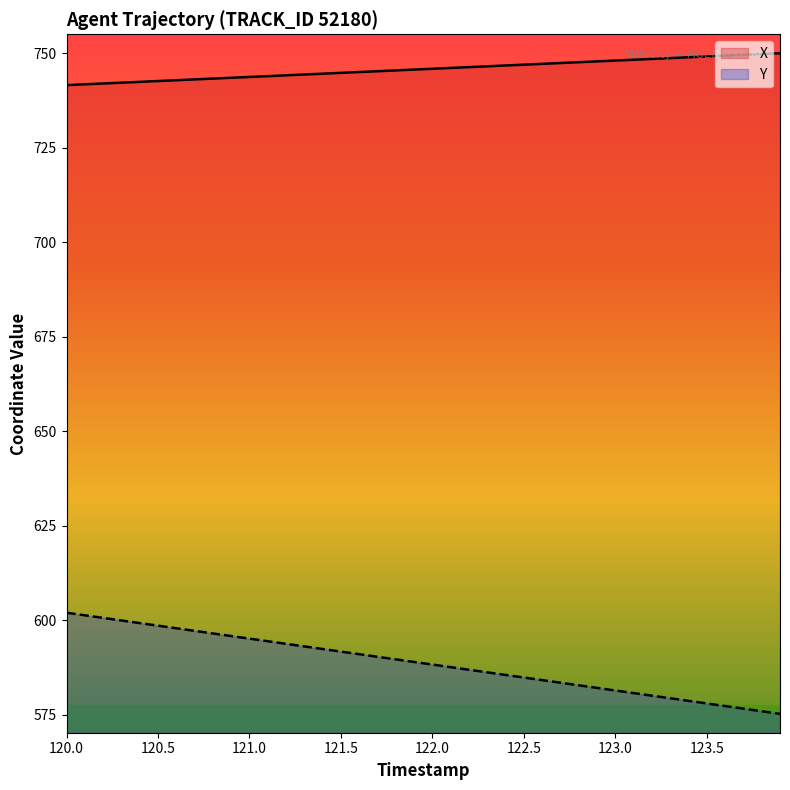

What is the difference between the highest and lowest values at 120.5?

144.1